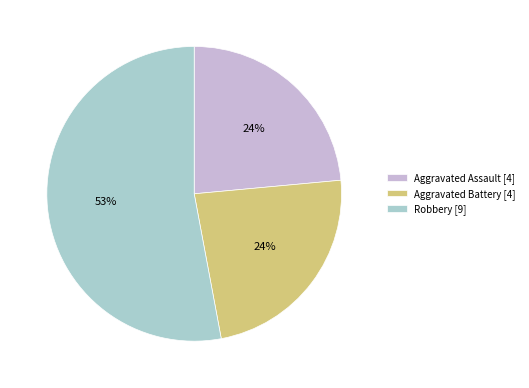

Between Aggravated Assault [4] and Robbery [9], which is larger?

Robbery [9]